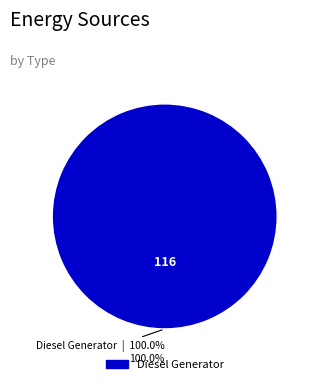

Is there any slice that represents more than half of the pie?

Yes